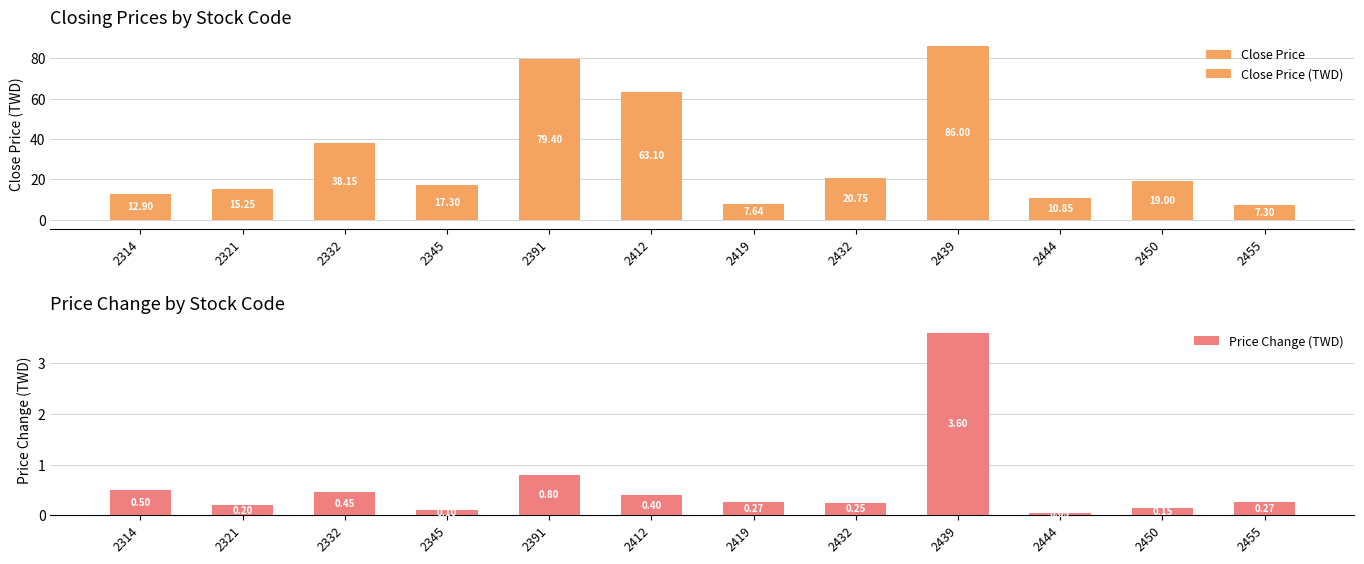

How many values in the Close Price (TWD) series are below 19?

6